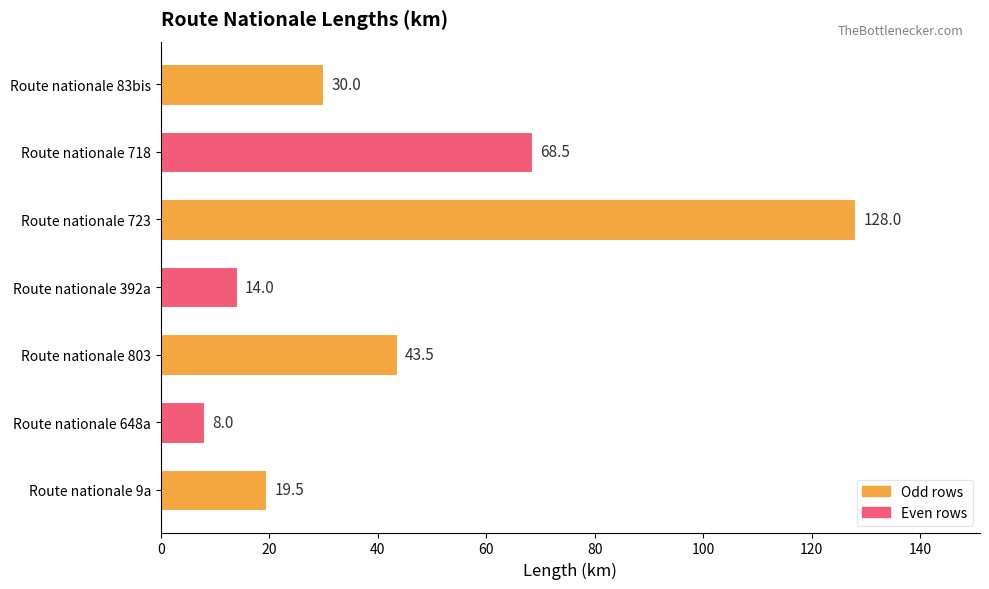

How many bars are there in total?

7